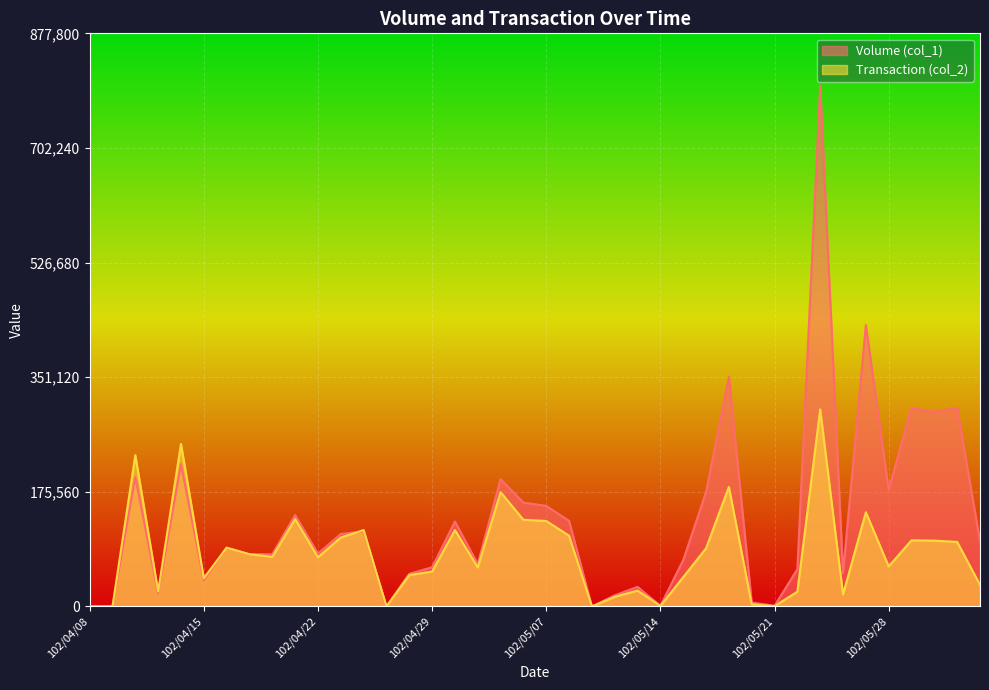

Where is the first local maximum for Volume (col_1)?

102/04/10